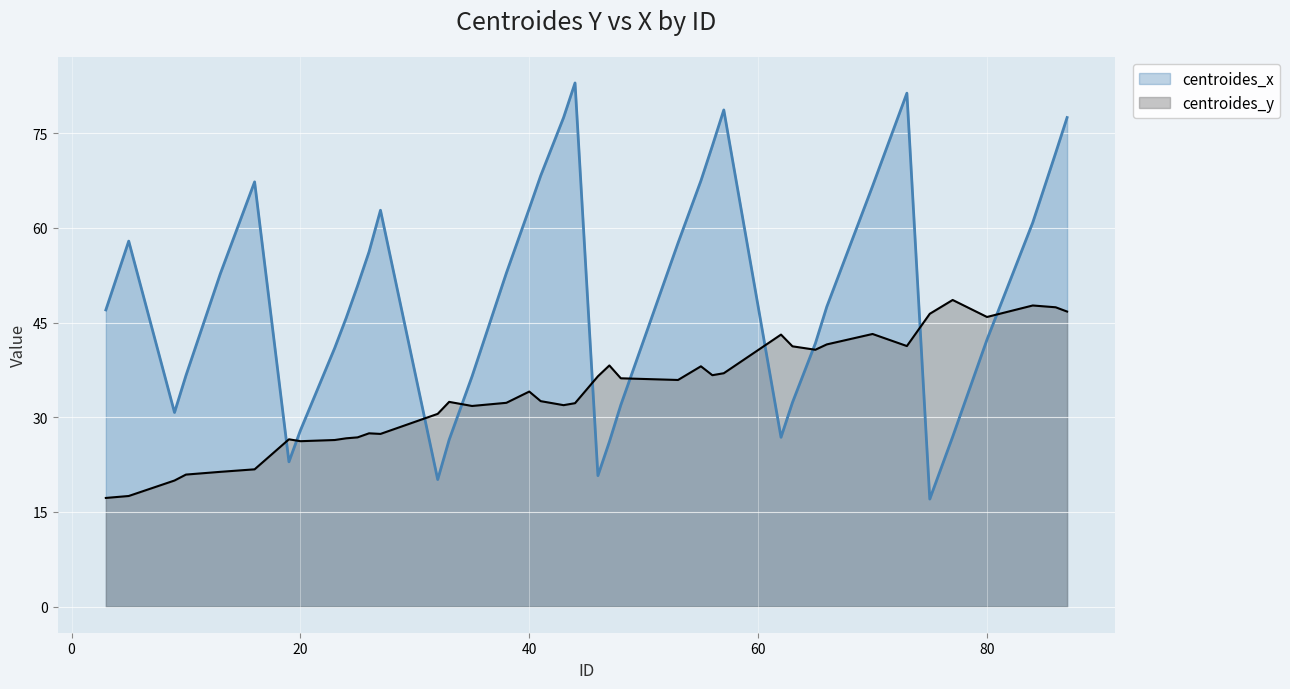

Is it true that centroides_y equals 20.5 at 86?

False